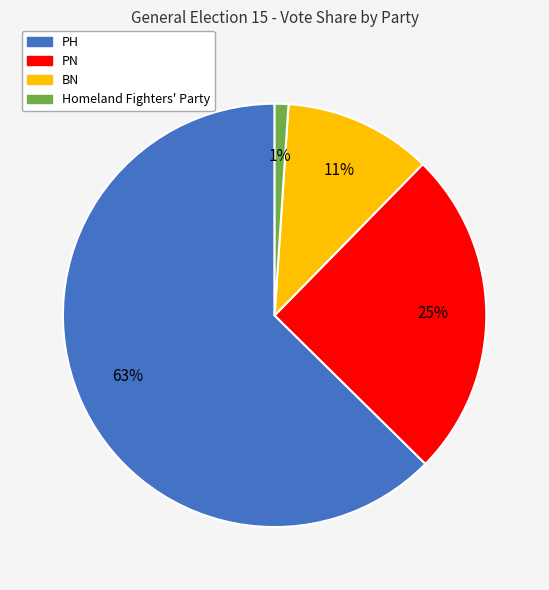

Count the number of slices in the pie.

4